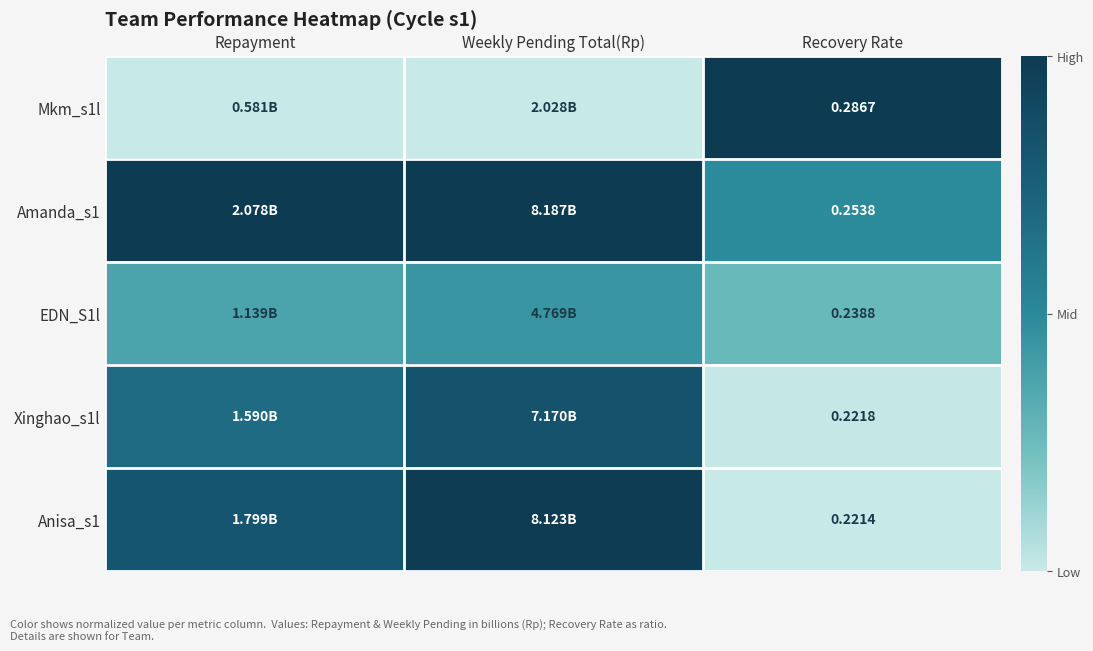

Which series has the largest total across all categories?

Amanda_s1